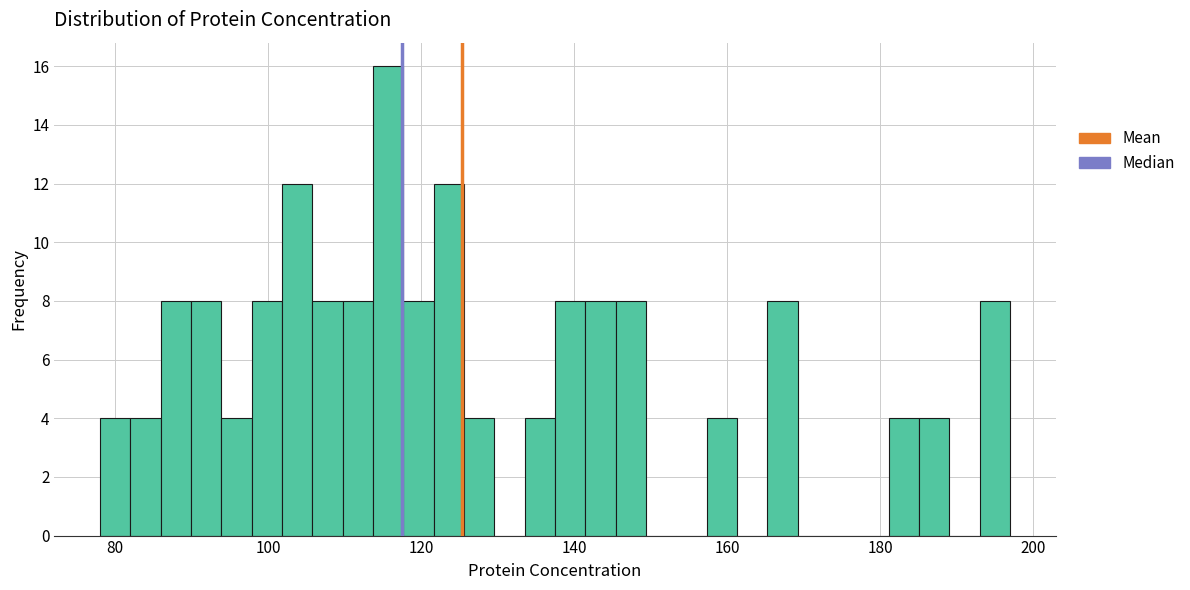

Read against the x-axis, roughly where is the centre of the tallest bar?

116